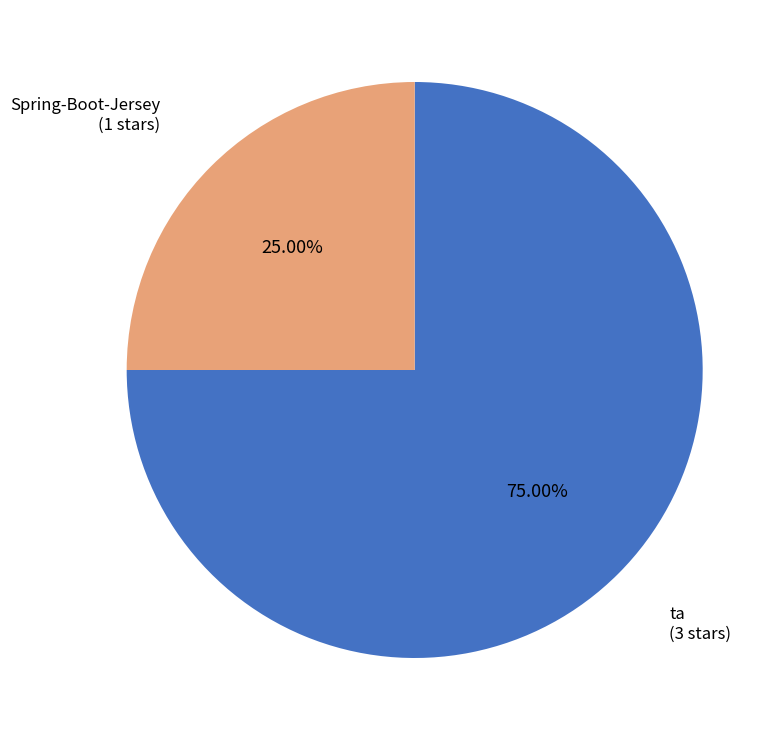

Is there a majority slice in this chart?

Yes